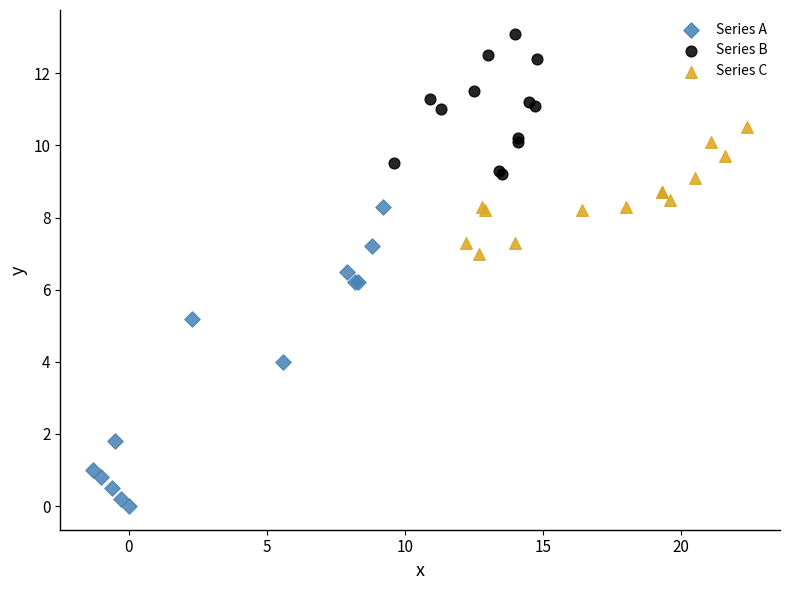

Which series has the widest spread of Y values?

Series A